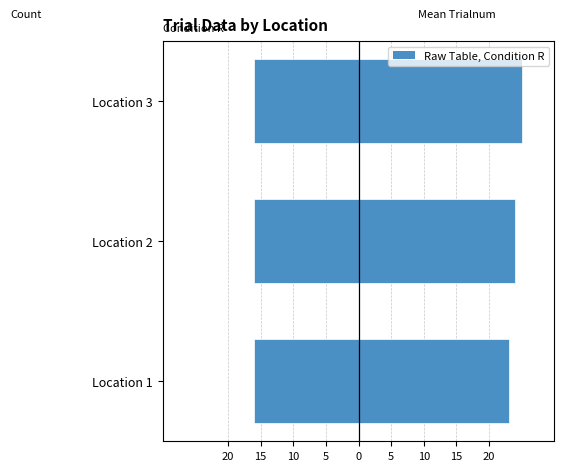

What is the greatest value displayed?

25.0